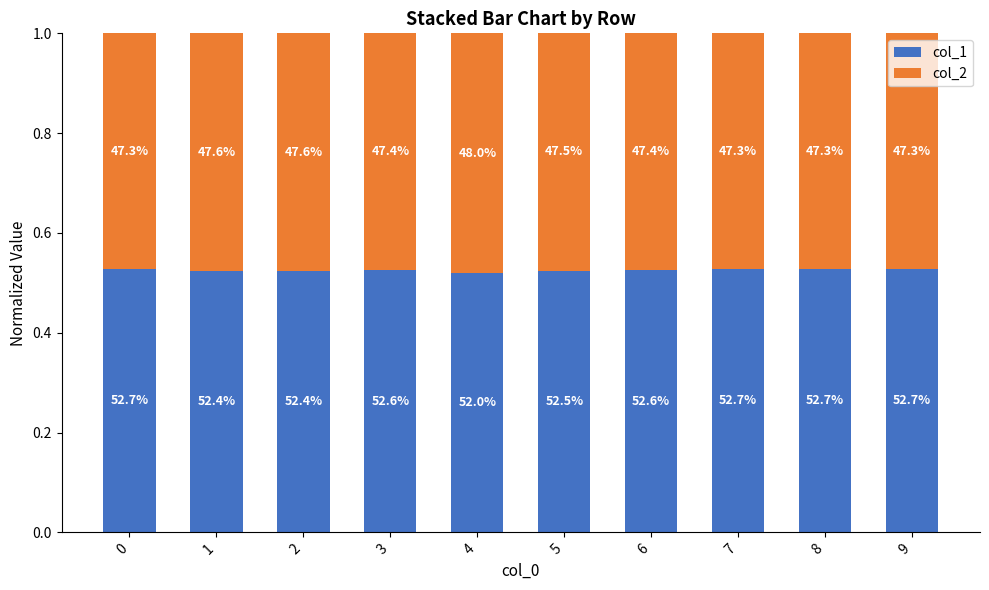

List the series in order of their peak value, lowest first.

col_2, col_1